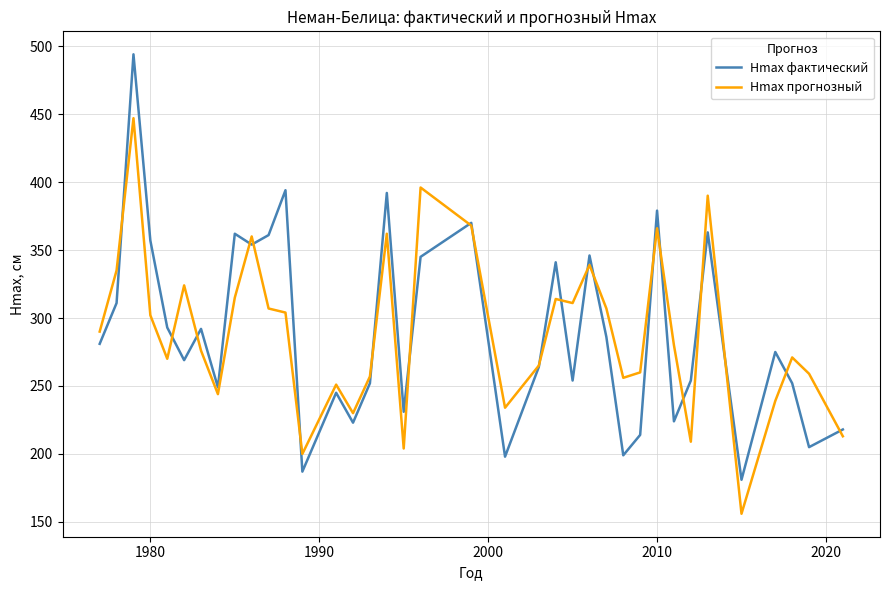

Which series has the widest spread of values?

Hmax фактический